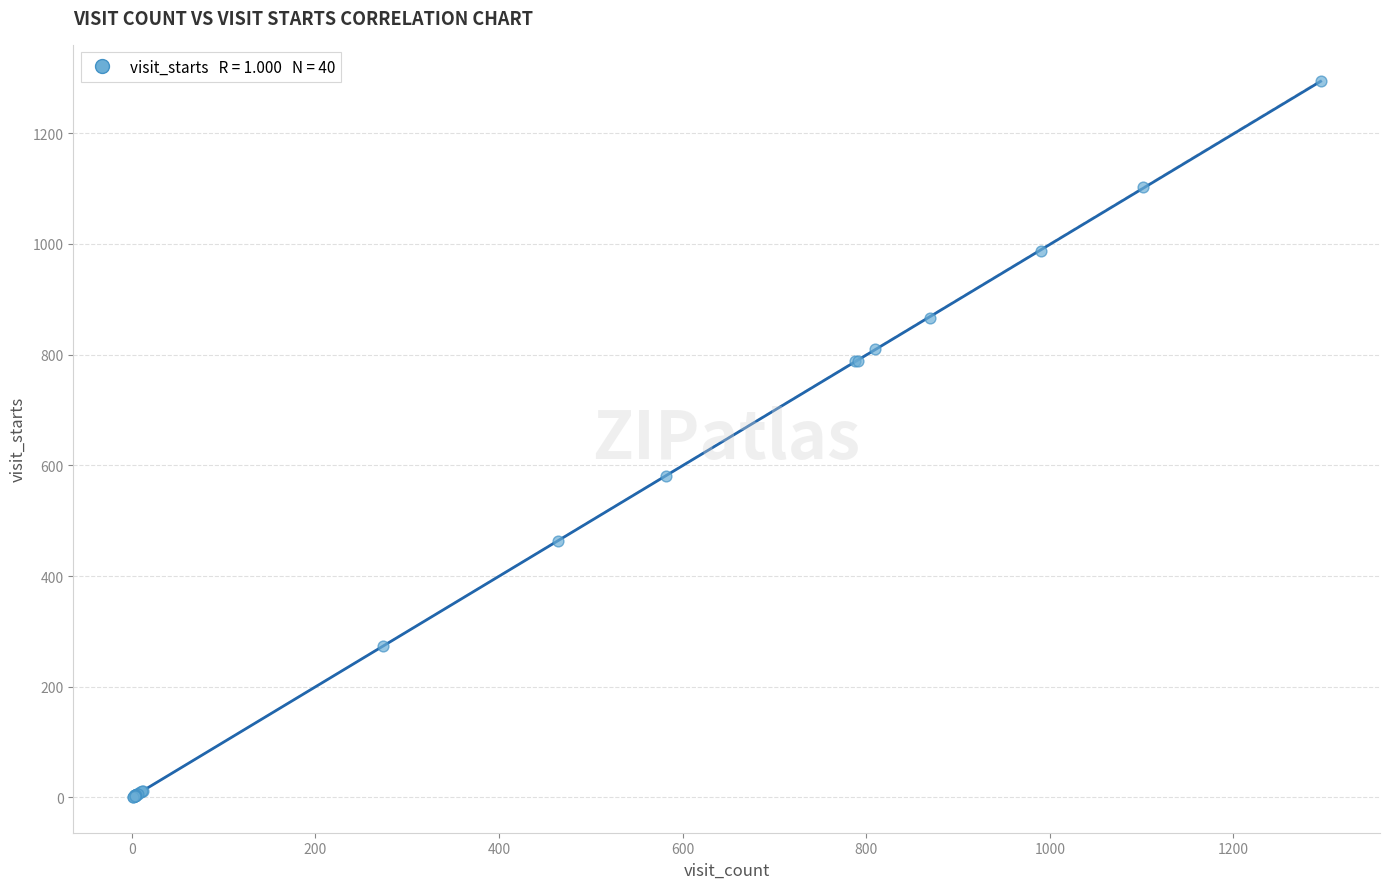

What Y value in the scatter plot is closest to 647?

581